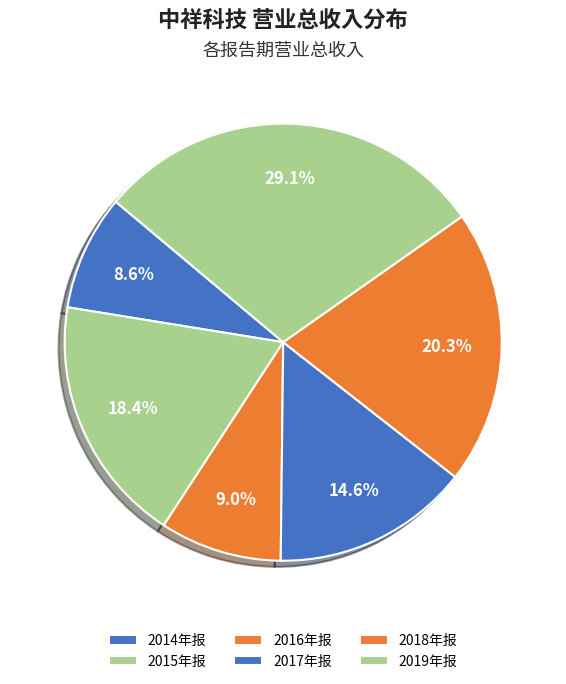

How many slices are in this pie chart?

6